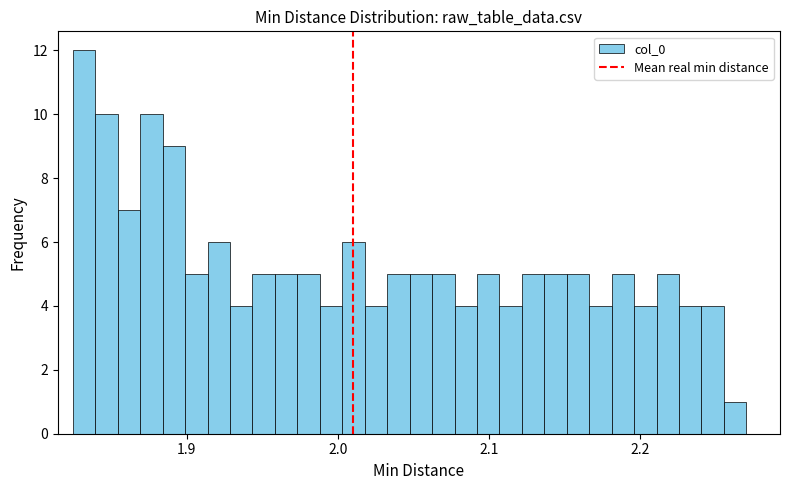

Read against the x-axis, roughly where is the centre of the tallest bar?

1.83